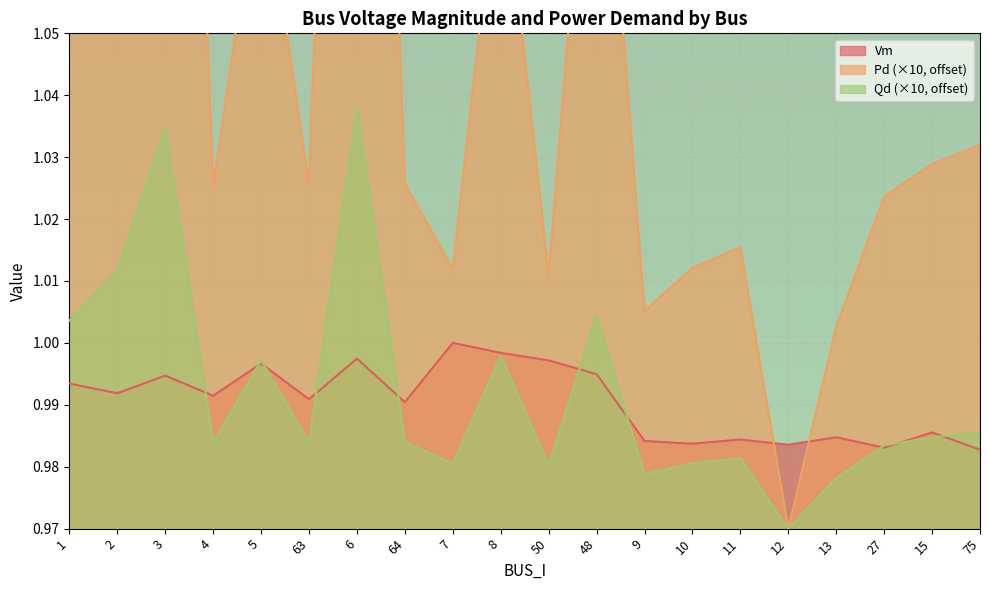

At how many categories does at least one series exceed 1?

19